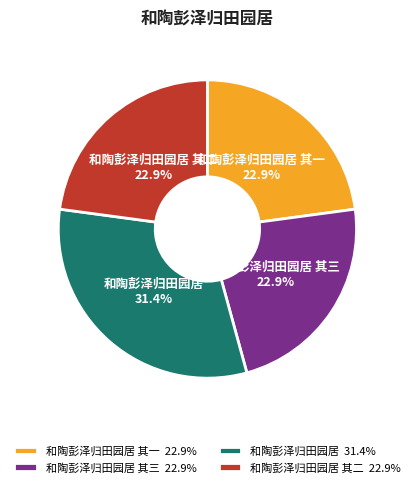

Combined, do 和陶彭泽归田园居 其一 and 和陶彭泽归田园居 account for over 50%?

Yes